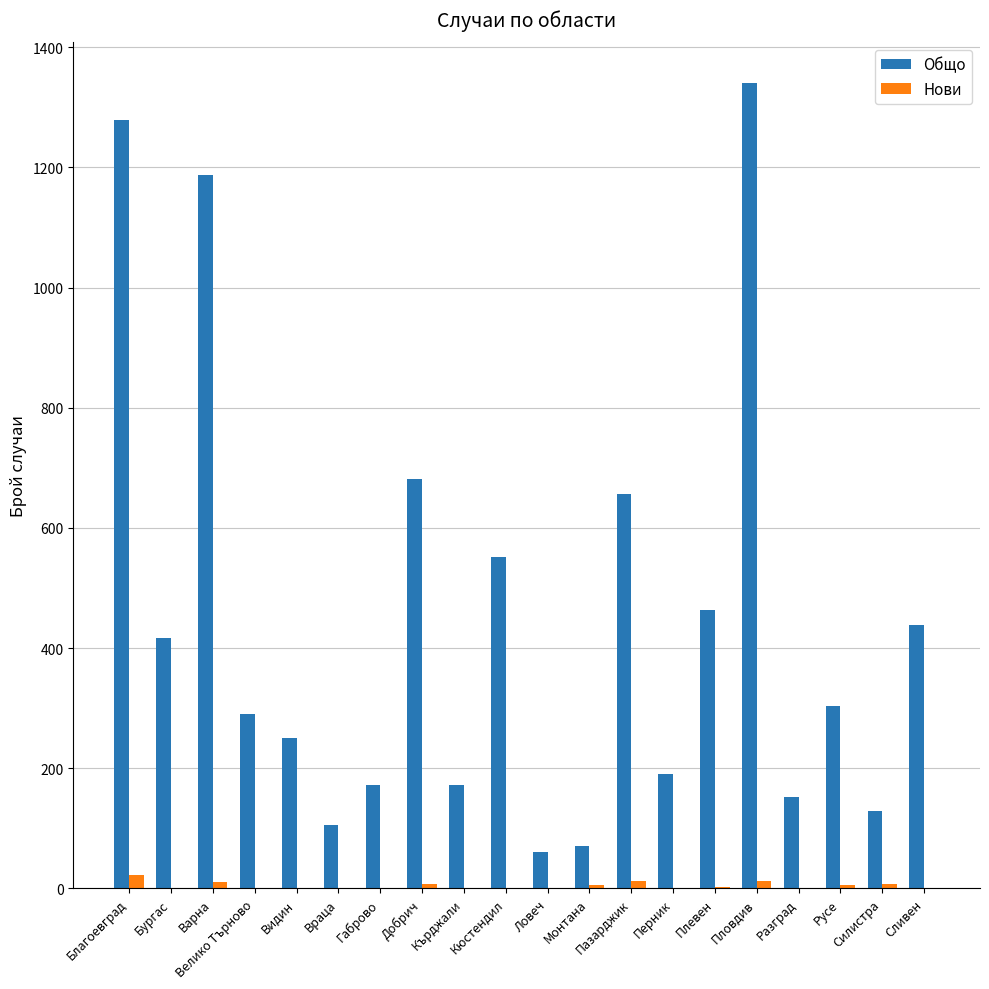

Which series has the largest total across all categories?

Общо